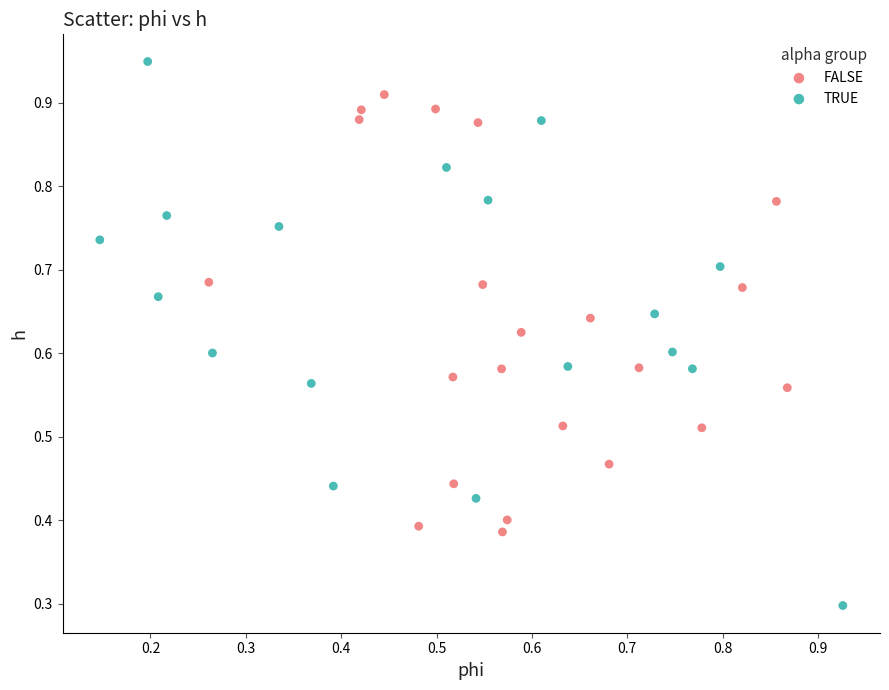

Which series has the largest Y range (max minus min)?

TRUE